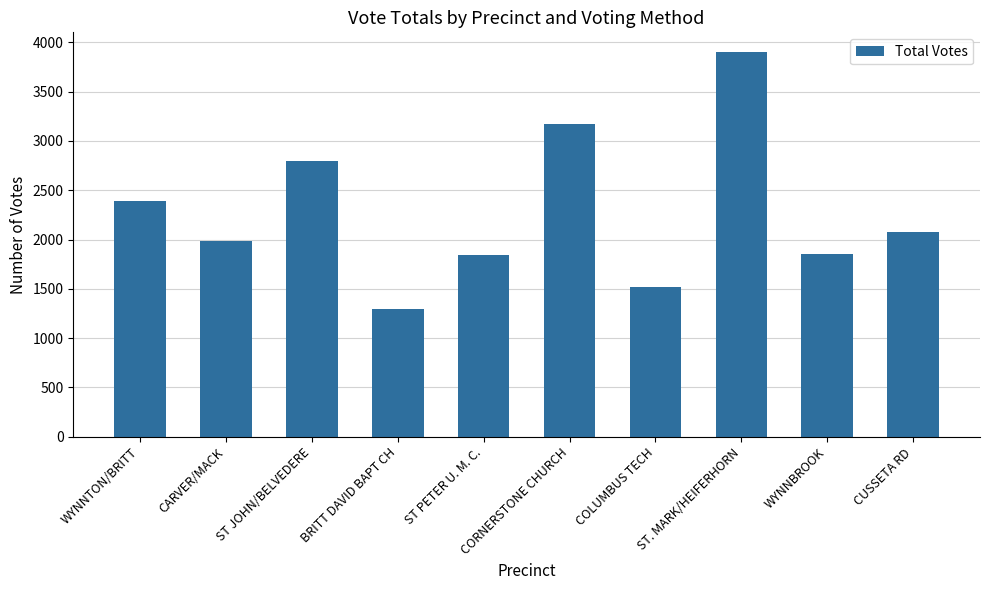

What is the difference between the second highest and second lowest values?

1662